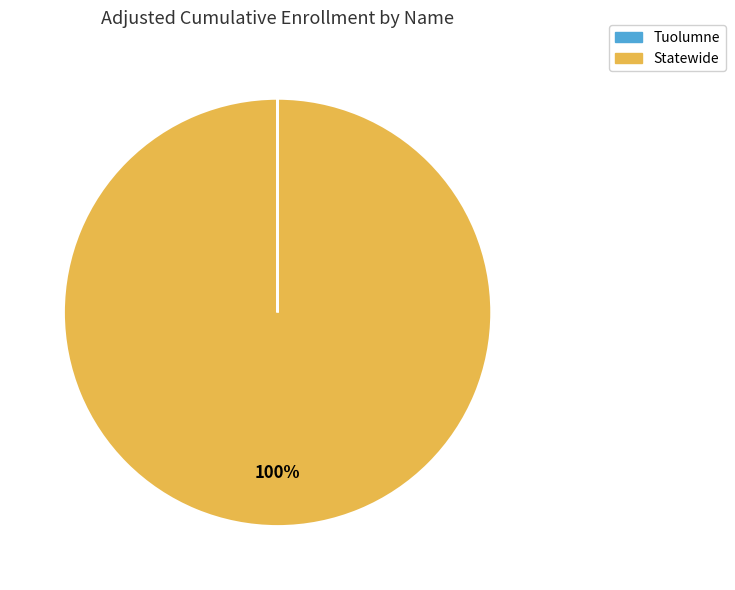

To the nearest percent, what is the difference between the largest and smallest slice percentages?

100%